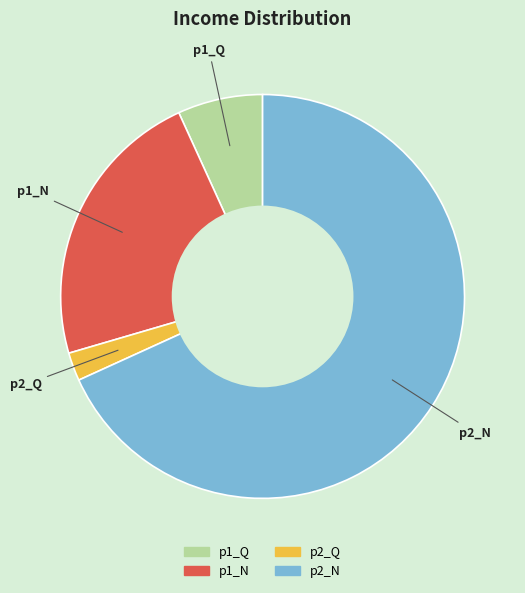

True or false: p2_N accounts for 68% of the total.

True